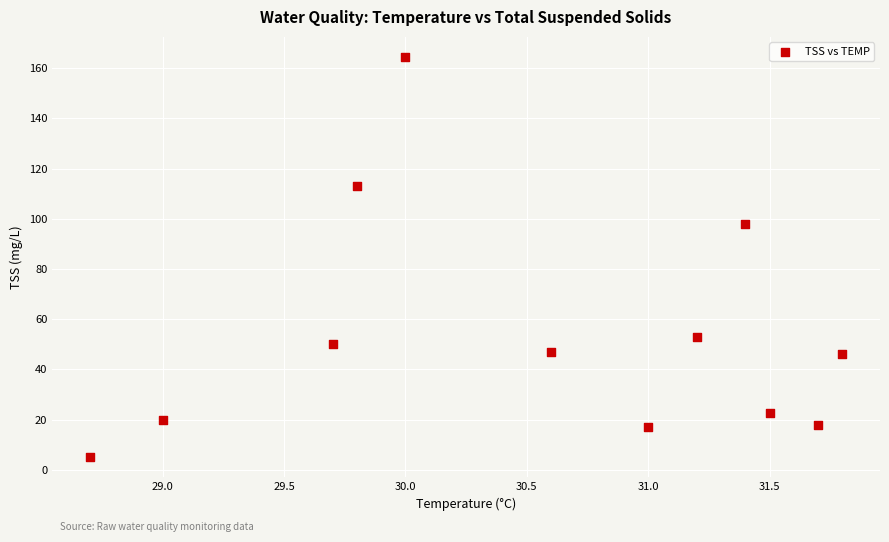

What is the average Y value?

54.5